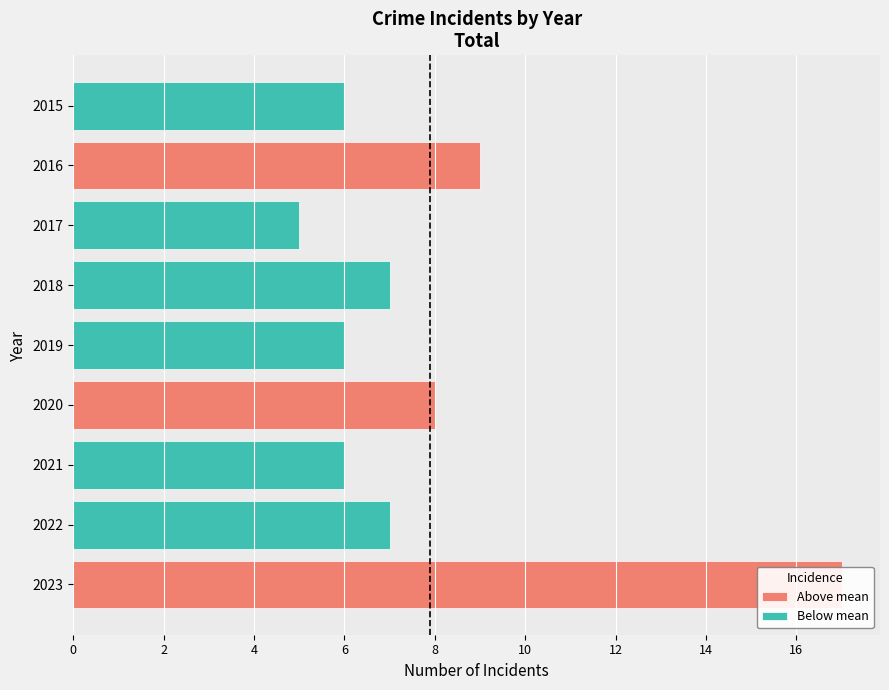

Which series has the largest total across all categories?

Total